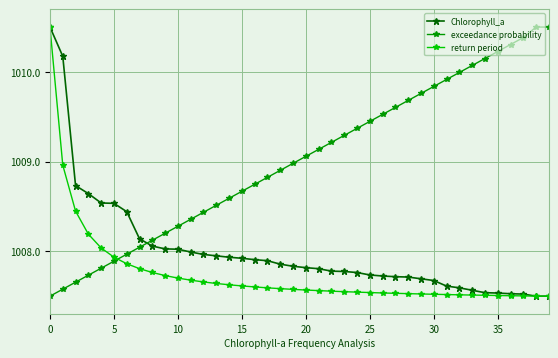

Rank the series by their average value, from lowest to highest.

return period, Chlorophyll_a, exceedance probability